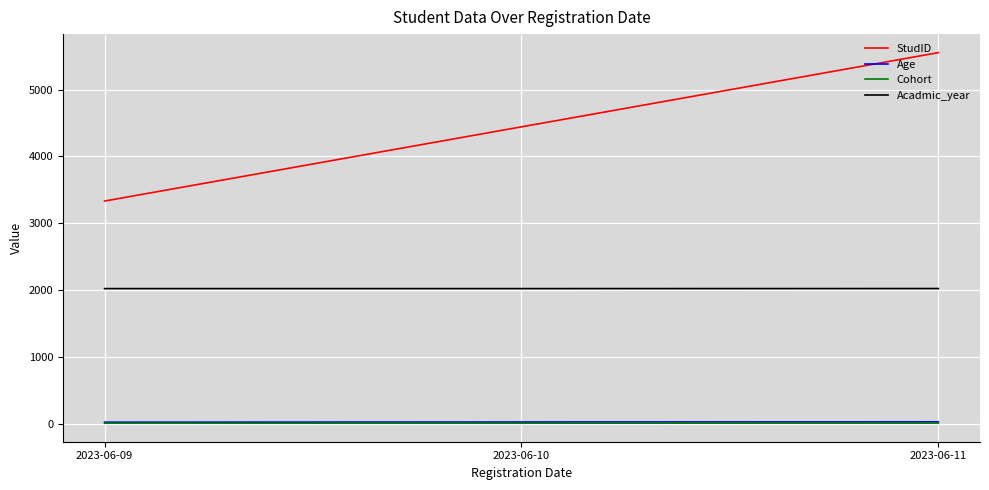

What is the maximum value shown in the chart?

5555